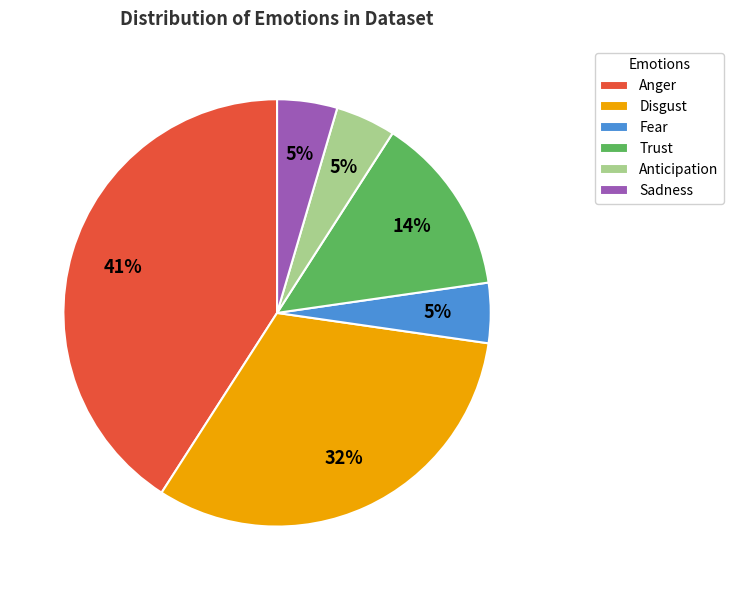

What is the largest slice in the pie chart?

Anger